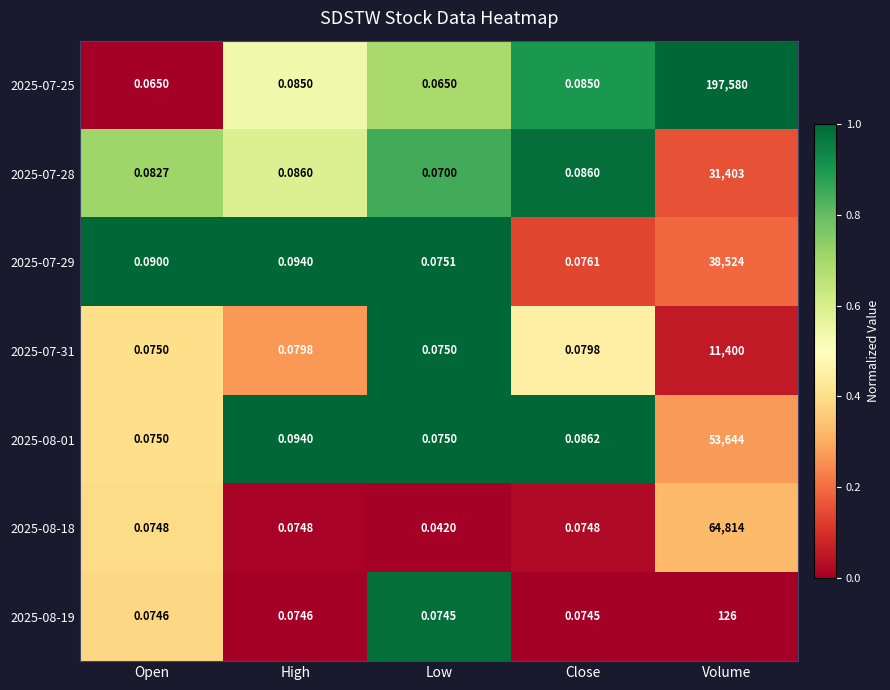

Which label corresponds to the largest value in the chart?

Volume